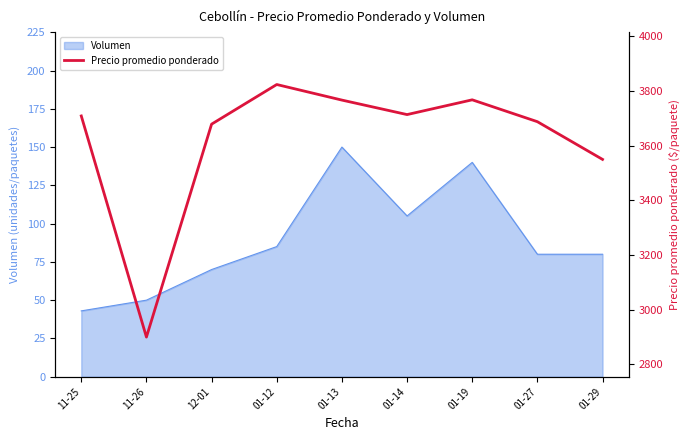

At which label does the data first exceed 3709?

01-12